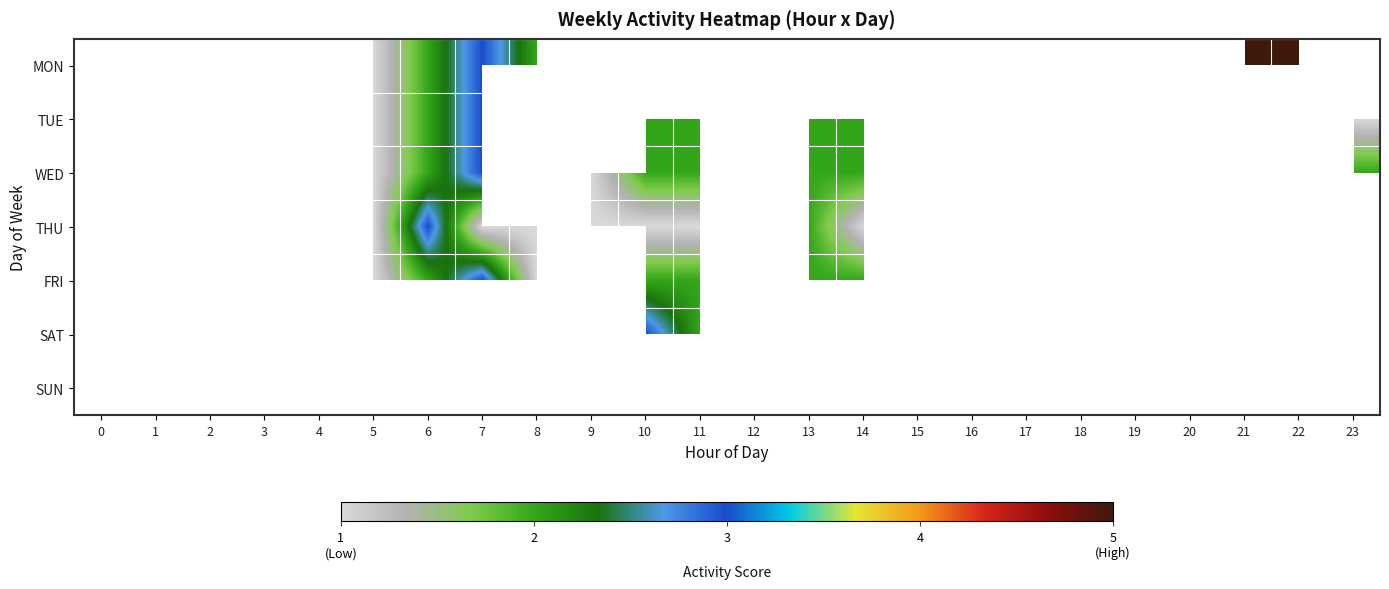

True or false: SAT has a value of 8.3 at 12.

False